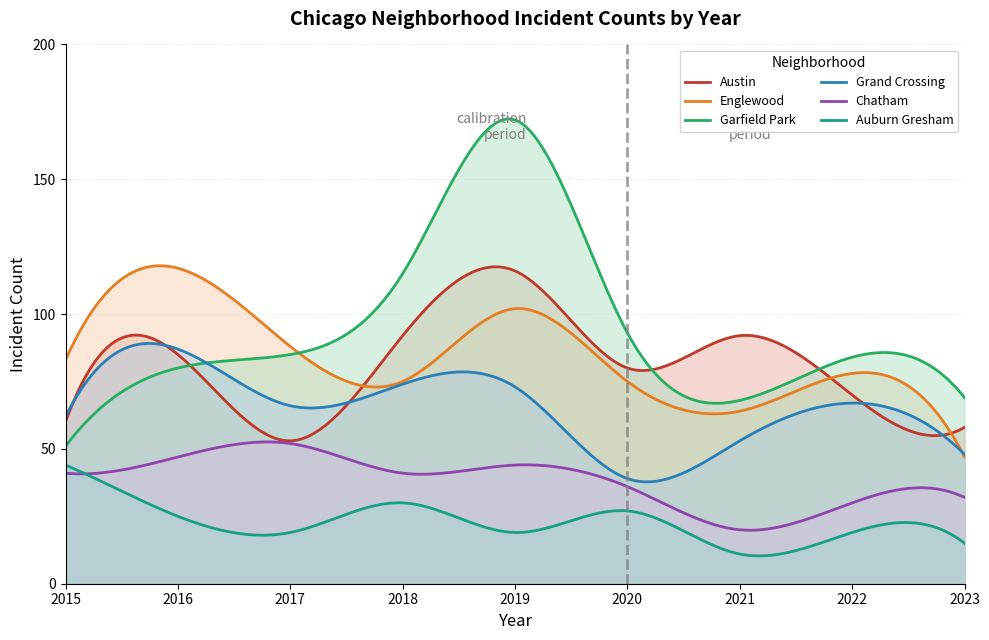

How many distinct data groups are displayed?

6